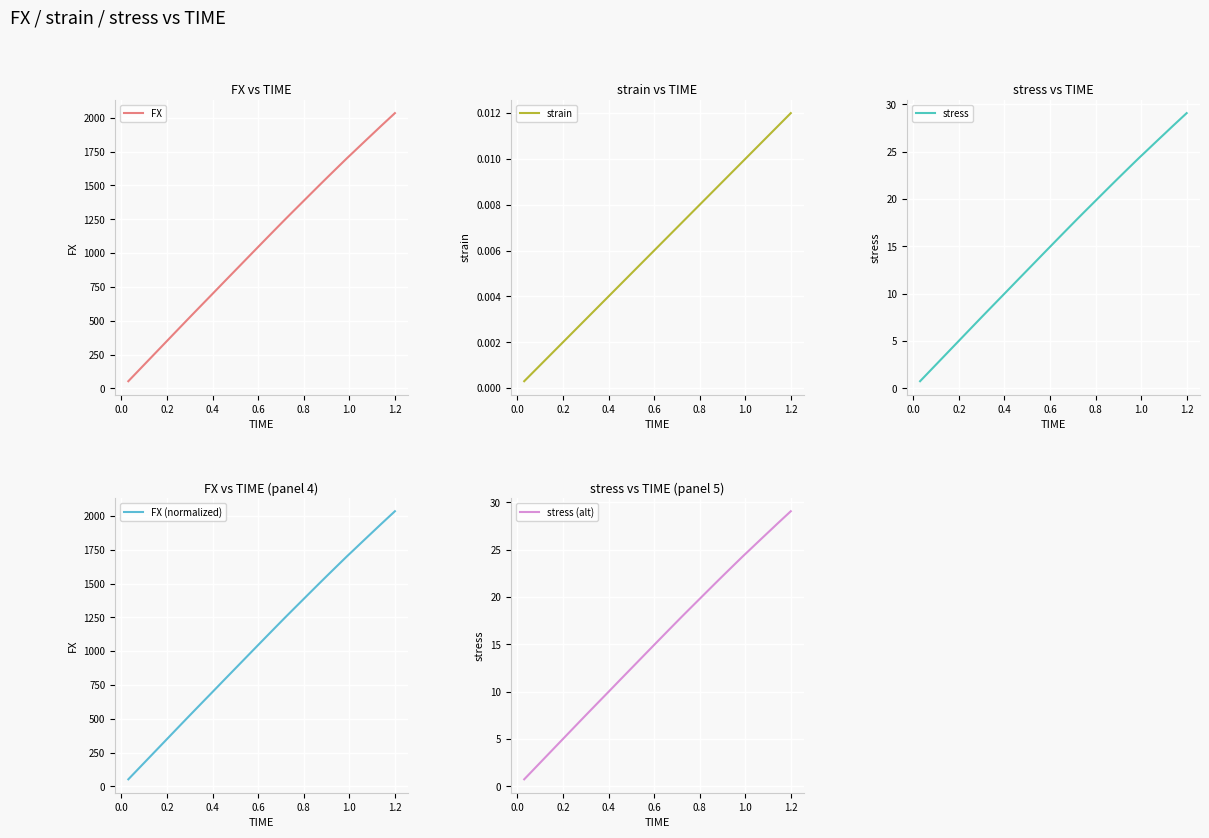

Which series has the largest range (max minus min)?

FX